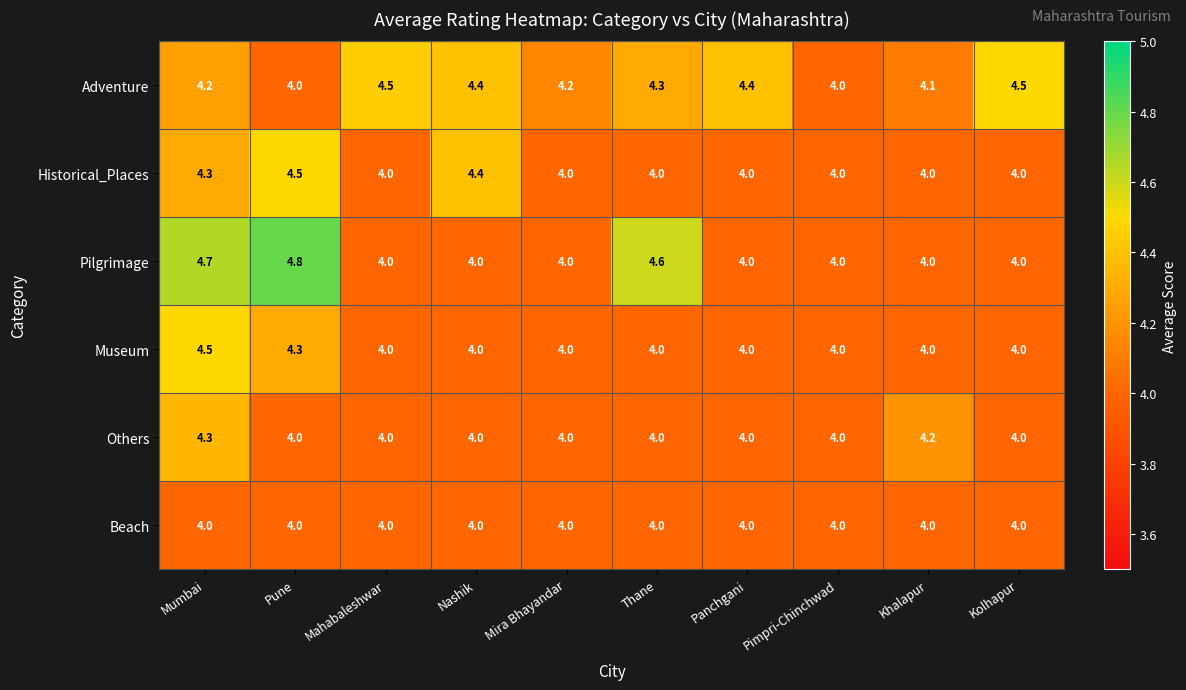

At which category is the sum across all series the highest?

Mumbai